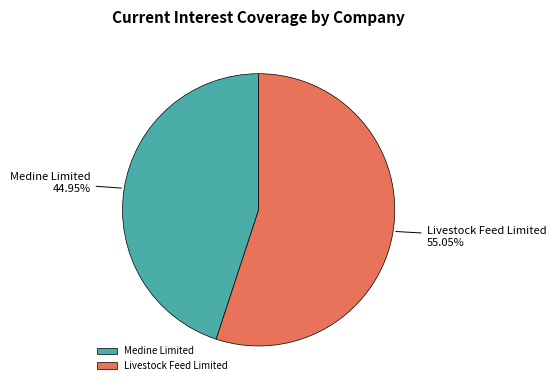

What is the largest slice in the pie chart?

Livestock Feed Limited